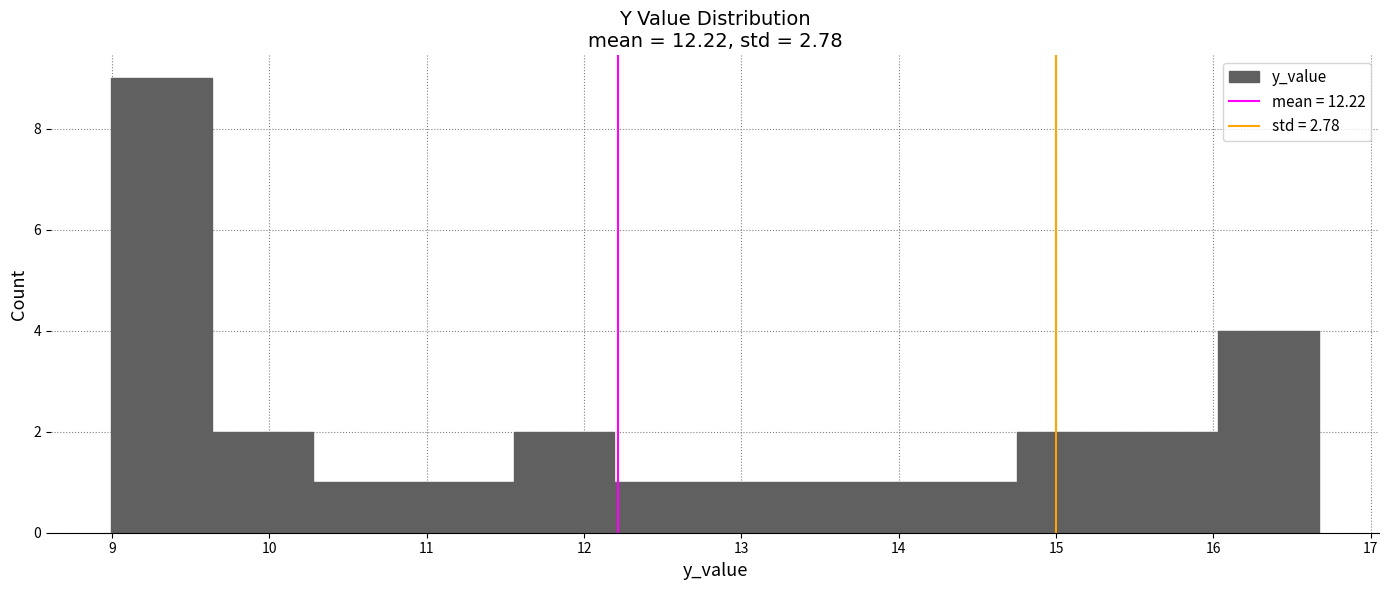

How tall is the bar that spans 10.9 to 11.6 on the x-axis? Neither the bar edges nor the heights are printed on the chart, so give them approximately, as read against the axes.

1